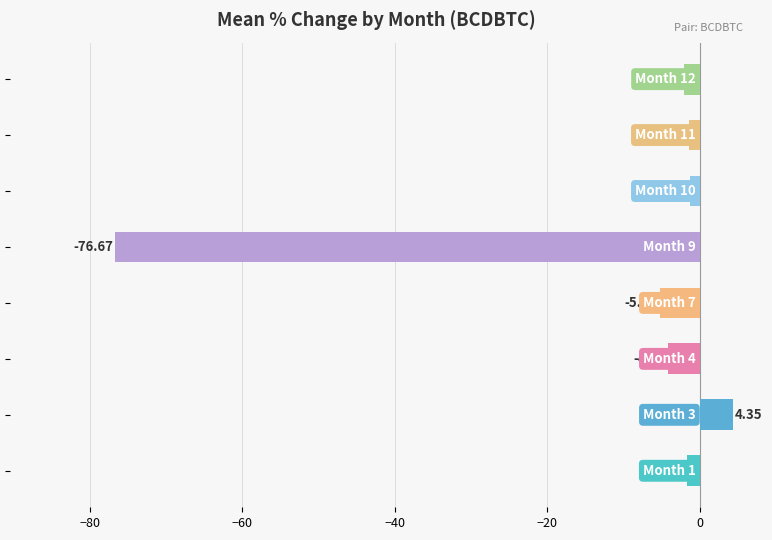

What is the sum of all values?

-87.9